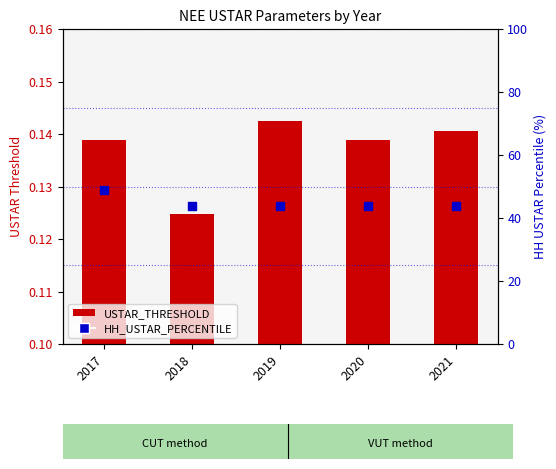

What is the total value across all series at 2020?

43.9